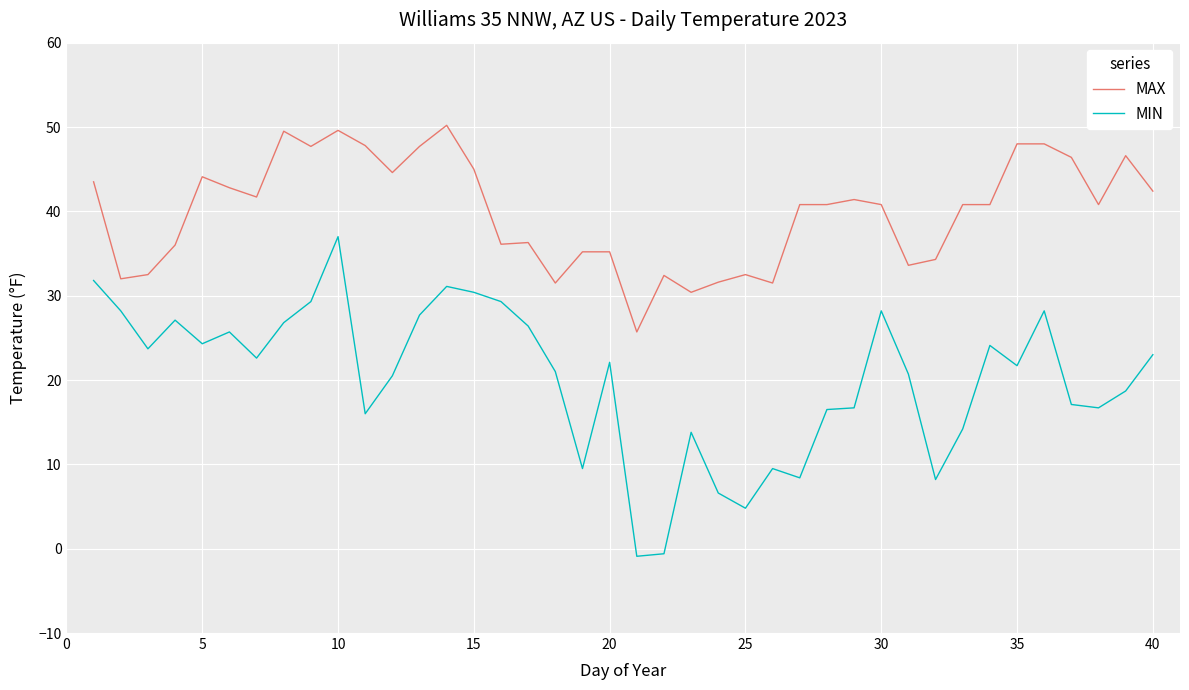

What is the difference between the second highest and second lowest values in the MIN series?

32.4